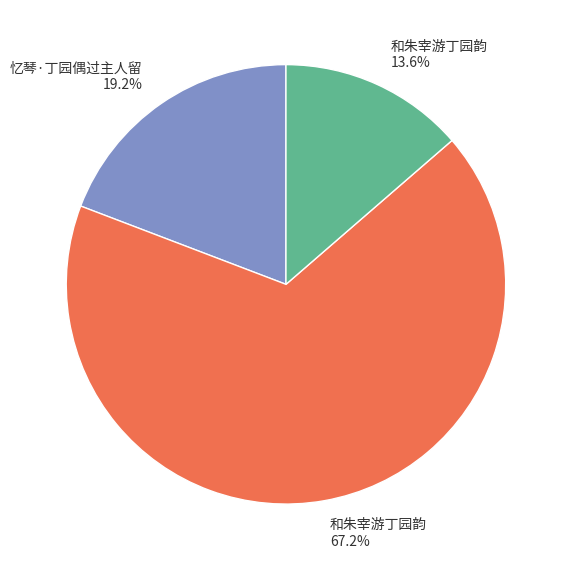

Is there any slice that represents more than half of the pie?

Yes